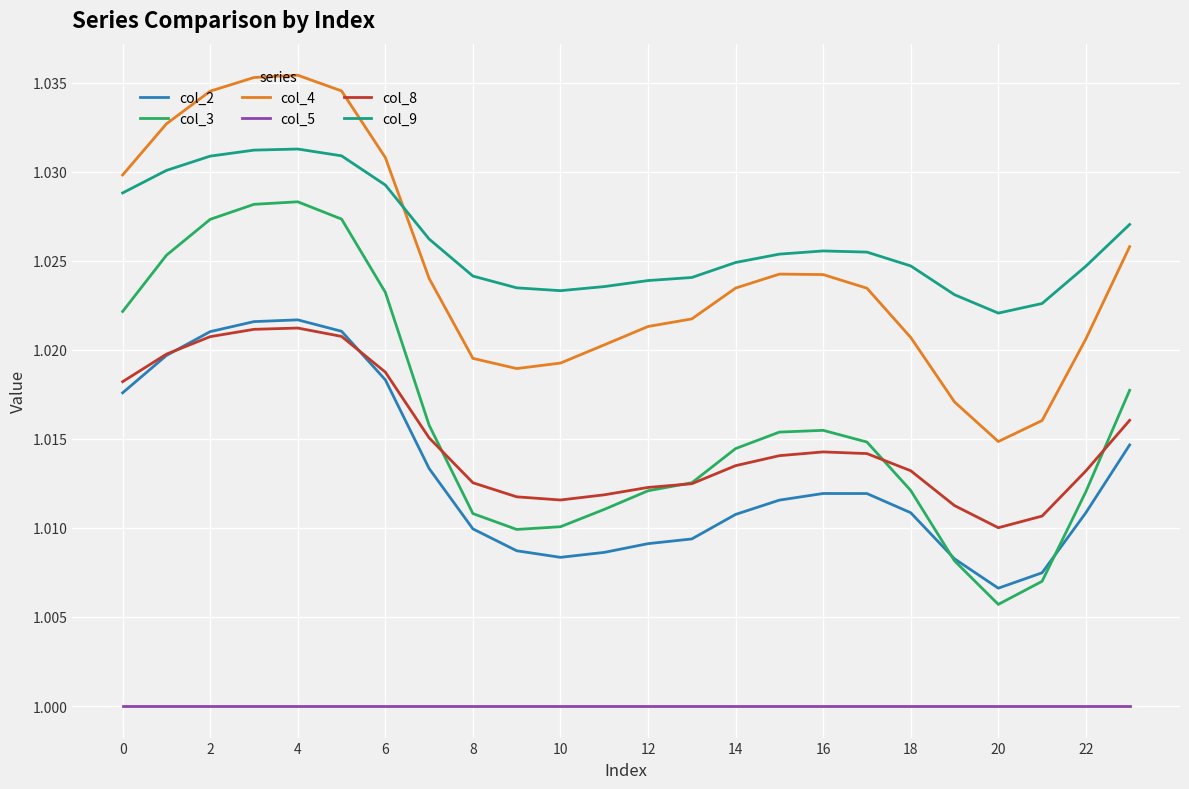

True or false: col_3 and col_5 intersect in this chart.

False